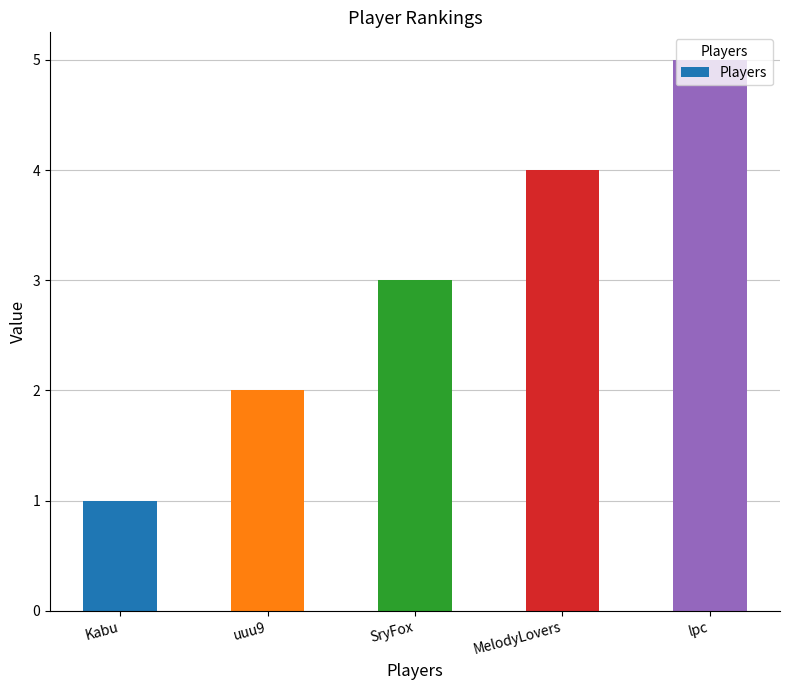

Reading right to left, list all the values displayed in this chart.

lpc=5	MelodyLovers=4	SryFox=3	uuu9=2	Kabu=1